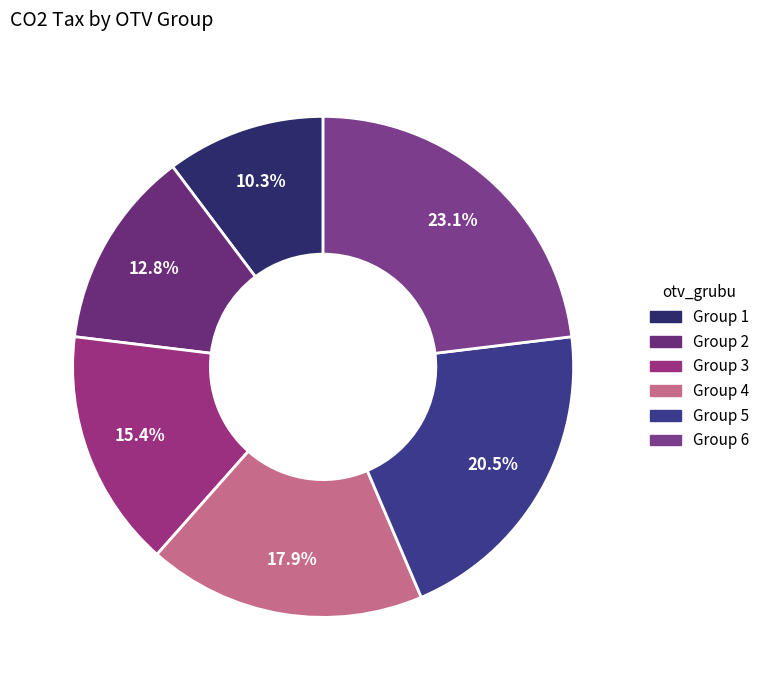

How many slices are in this pie chart?

6